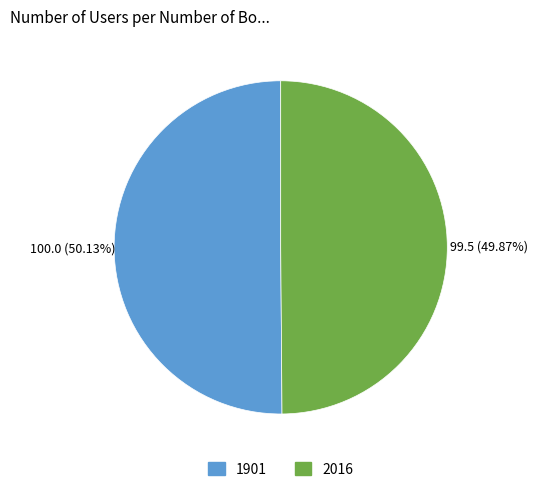

True or false: 2016 accounts for 50% of the total.

True